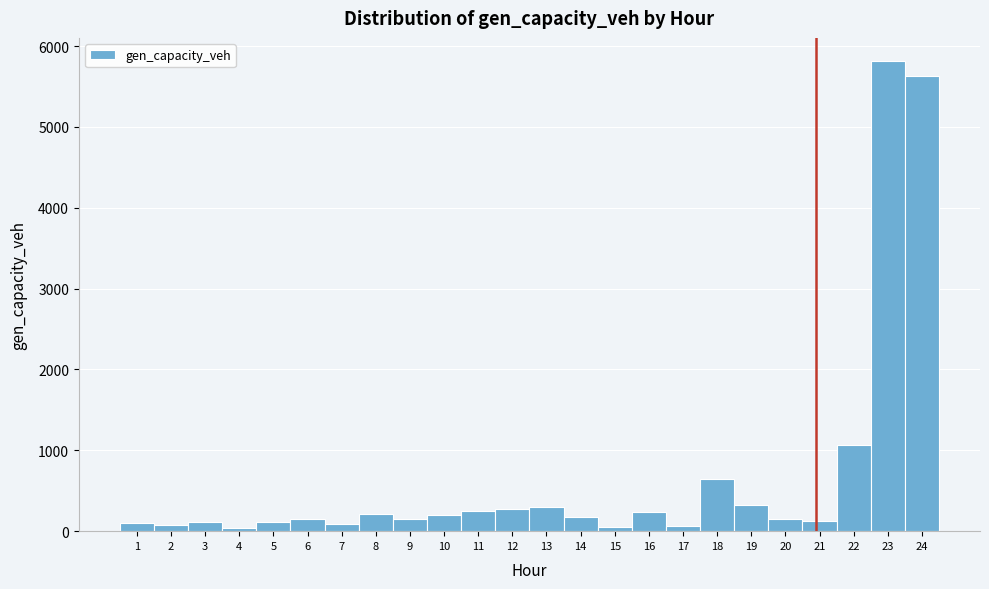

Over which range of the x-axis is the bar tallest?

22.5 to 23.5